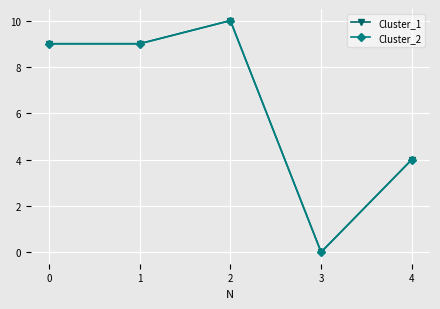

Is the value of Cluster_2 at 2 greater than the value of Cluster_1 at 3?

Yes